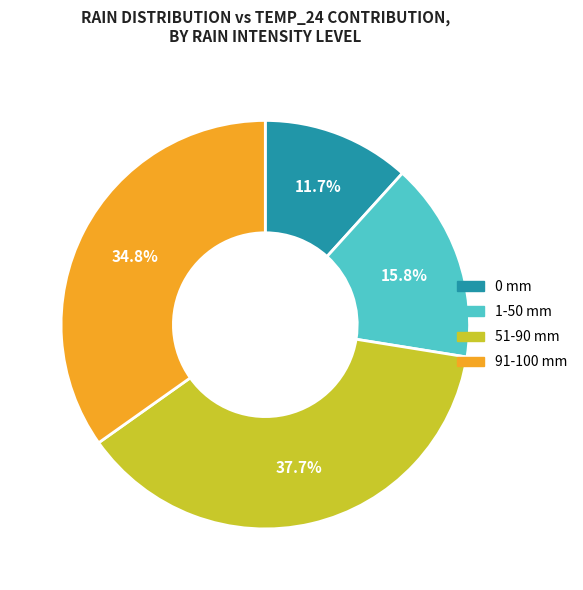

Is there any slice that represents more than half of the pie?

No